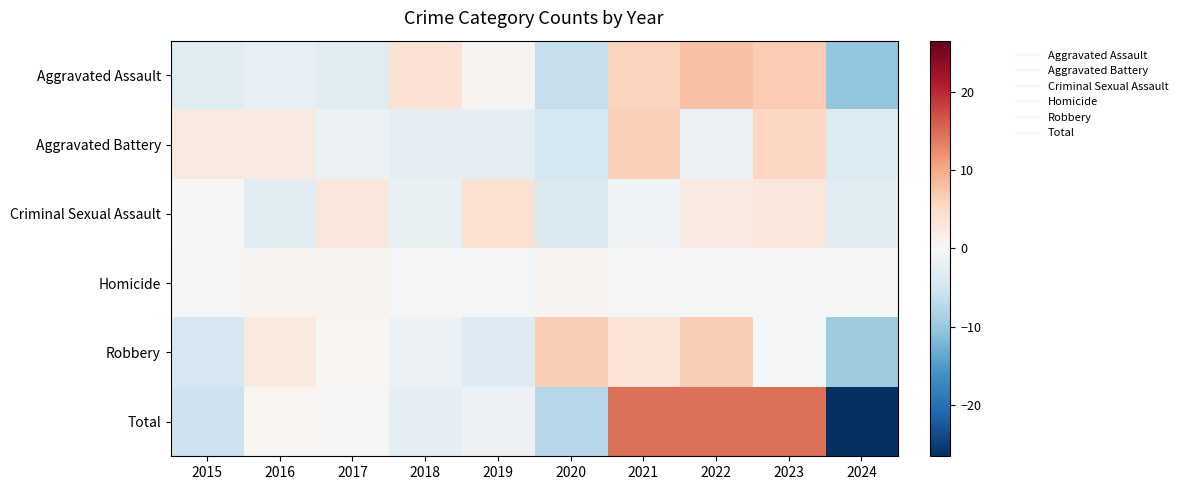

Which has a higher value, 2017 or 2024?

2017